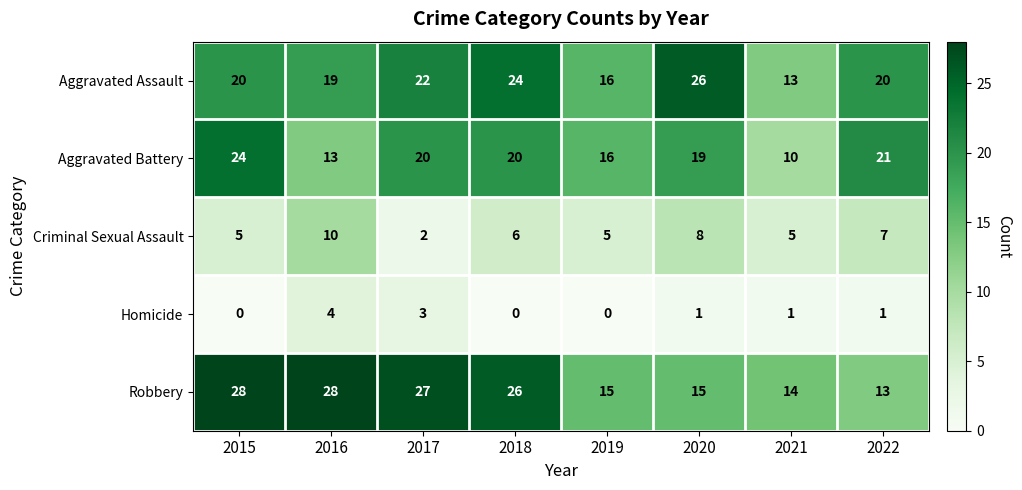

What is the average value of the Aggravated Battery series?

18